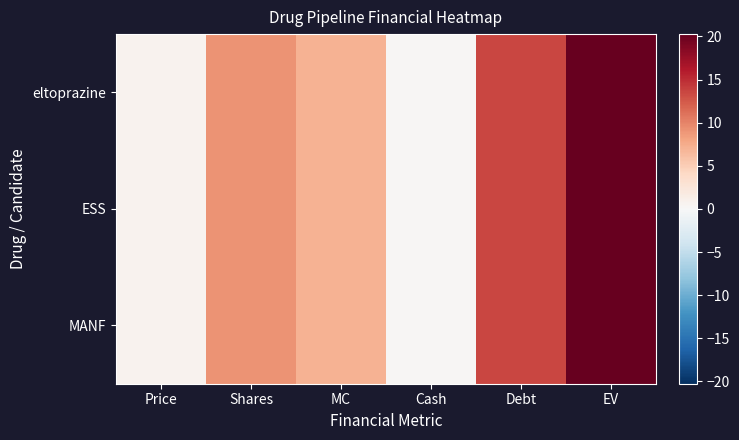

Which has a higher value, MC or EV?

EV